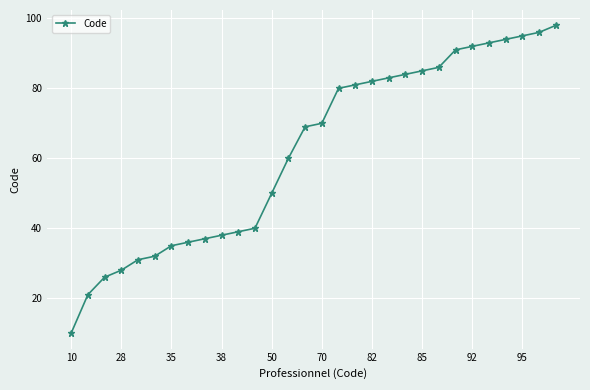

What is the value of the 20th point from the left?

83